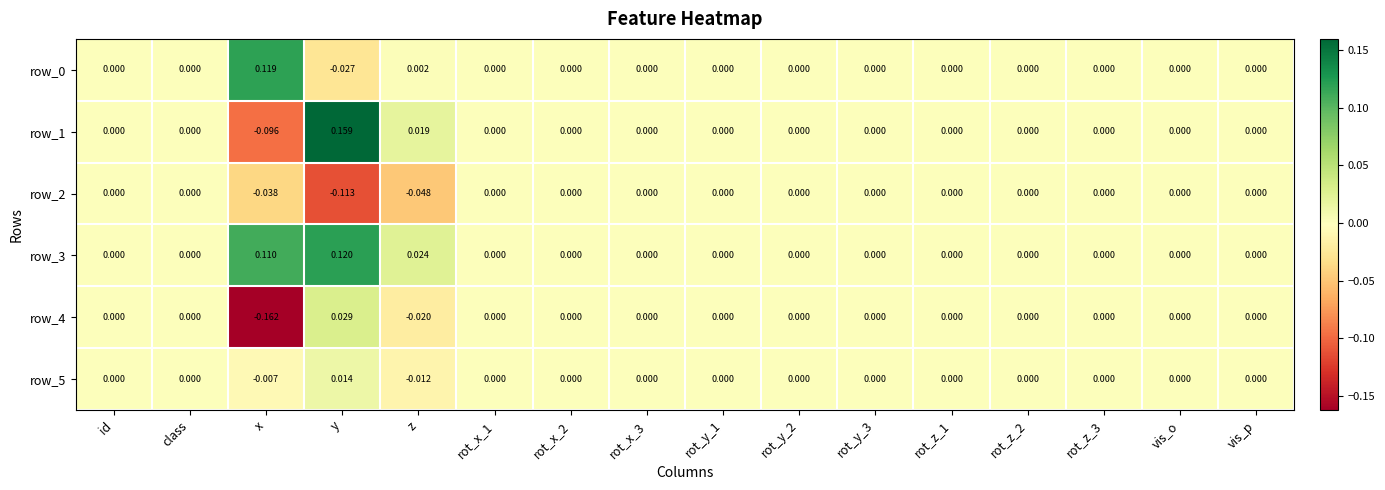

Which category has the highest value in the row_3 series?

y